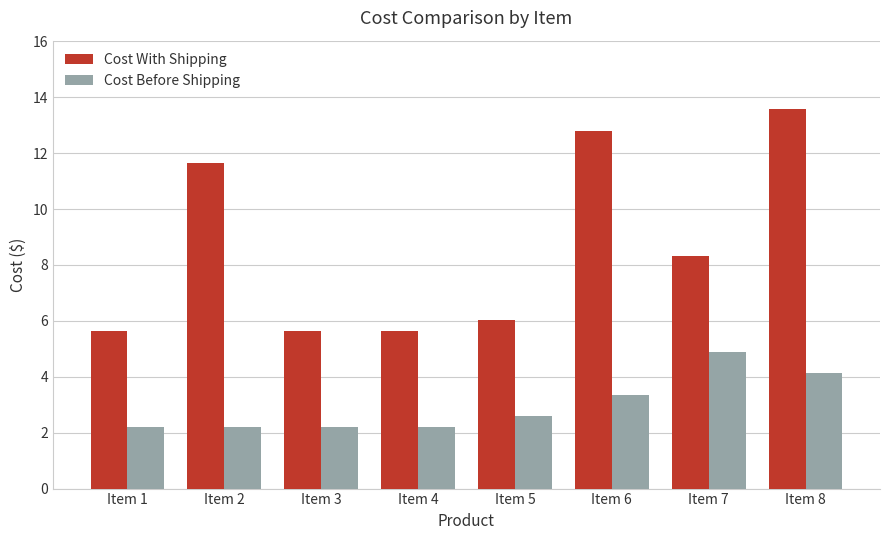

List the series in order of their overall mean, highest first.

Cost With Shipping, Cost Before Shipping